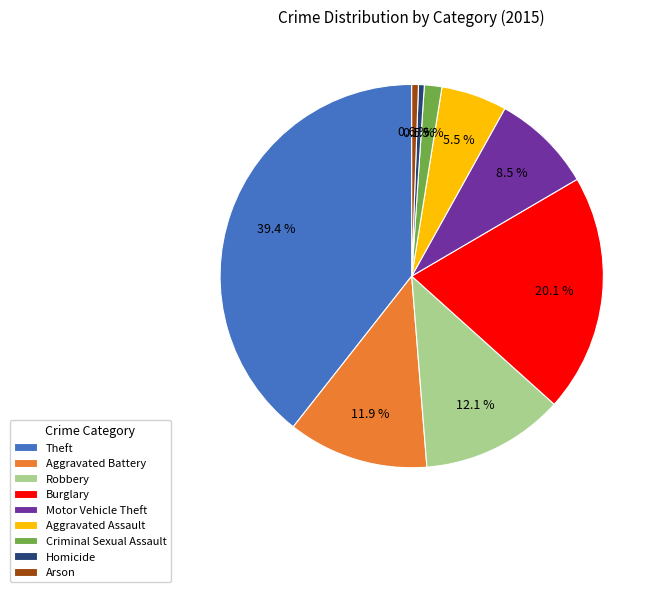

The Aggravated Battery slice represents 12% of the pie. True or false?

True